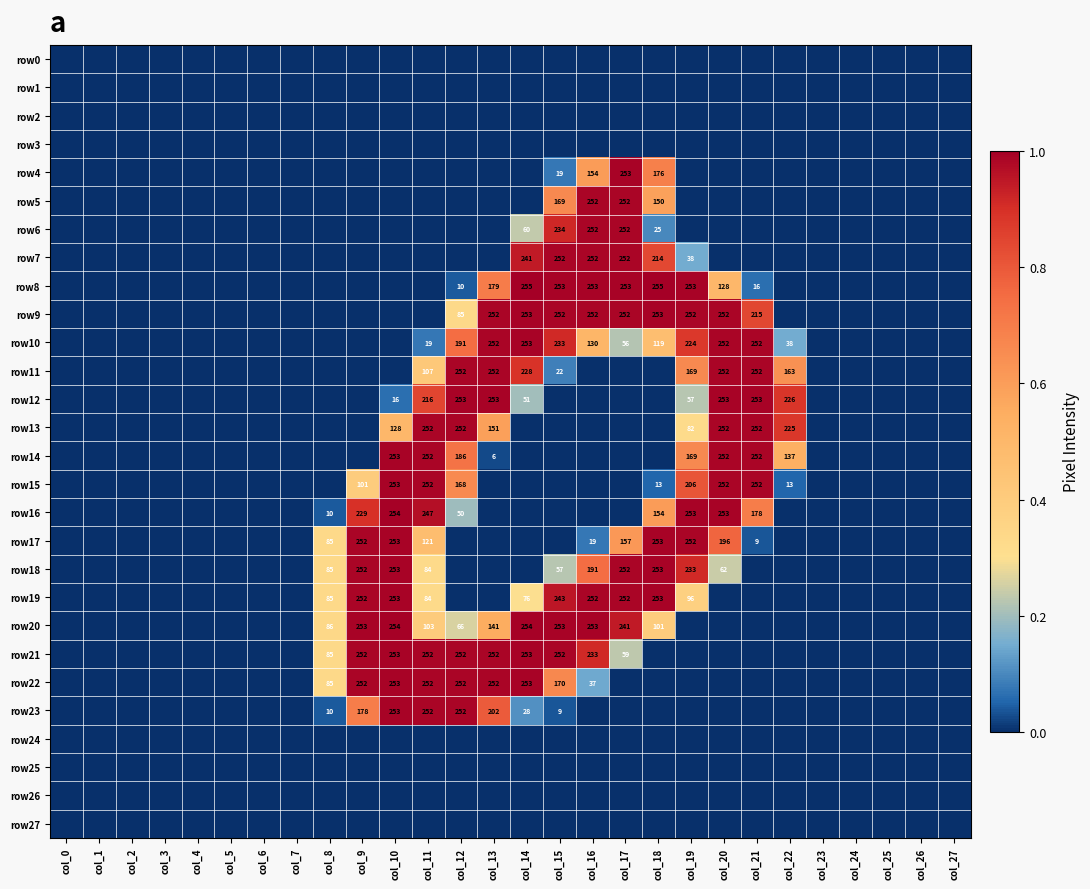

The value of row23 at col_12 is 449. True or false?

False